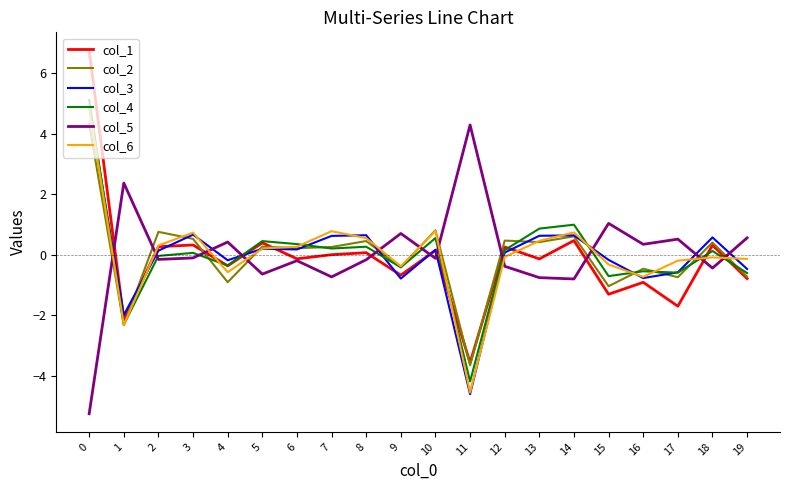

What is the sum of all col_6 values?

0.3